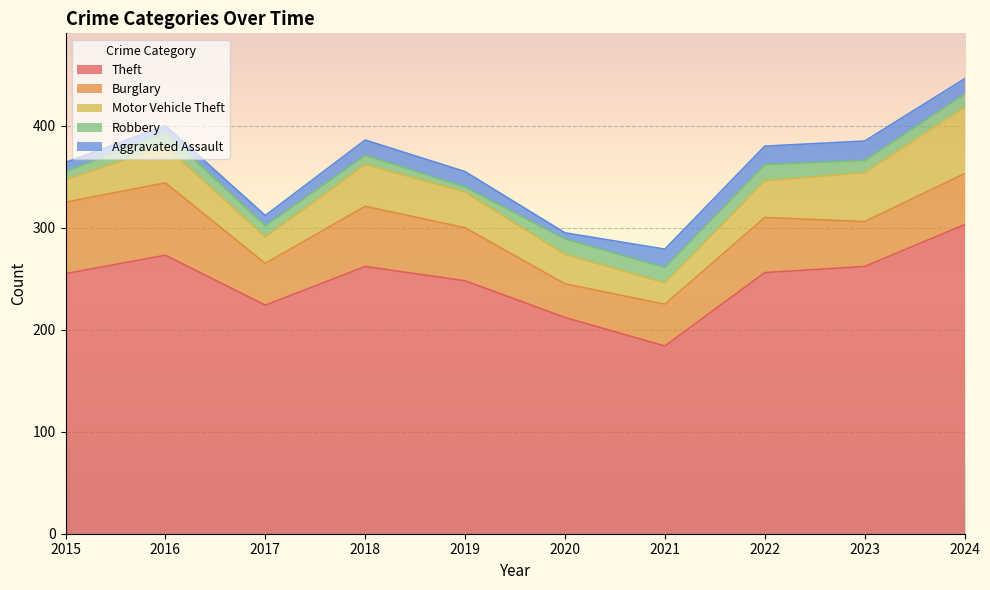

In Robbery, how many points are lower than both neighbors (excluding endpoints)?

2